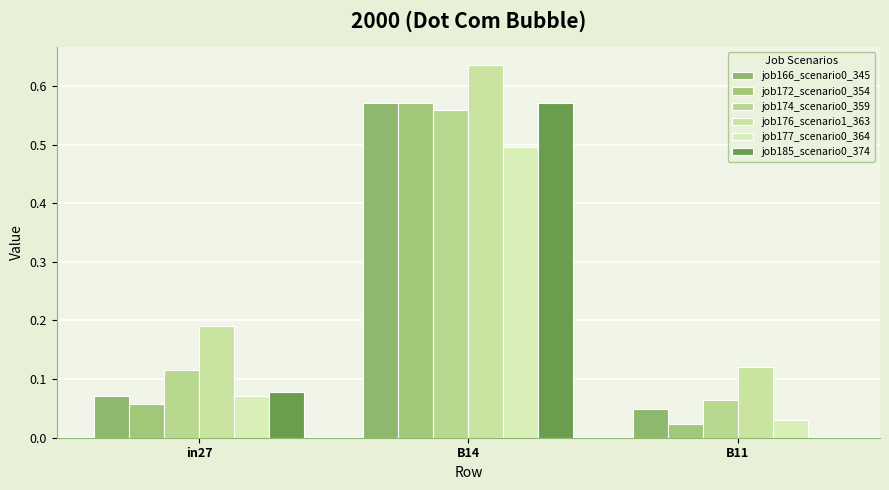

The job166_scenario0_345 series shows 0.6 at B14. True or false?

True